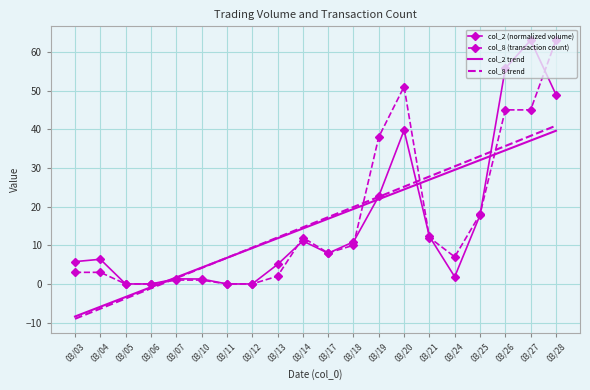

Is it true that col_8 trend equals 16.0 at 03/27?

False